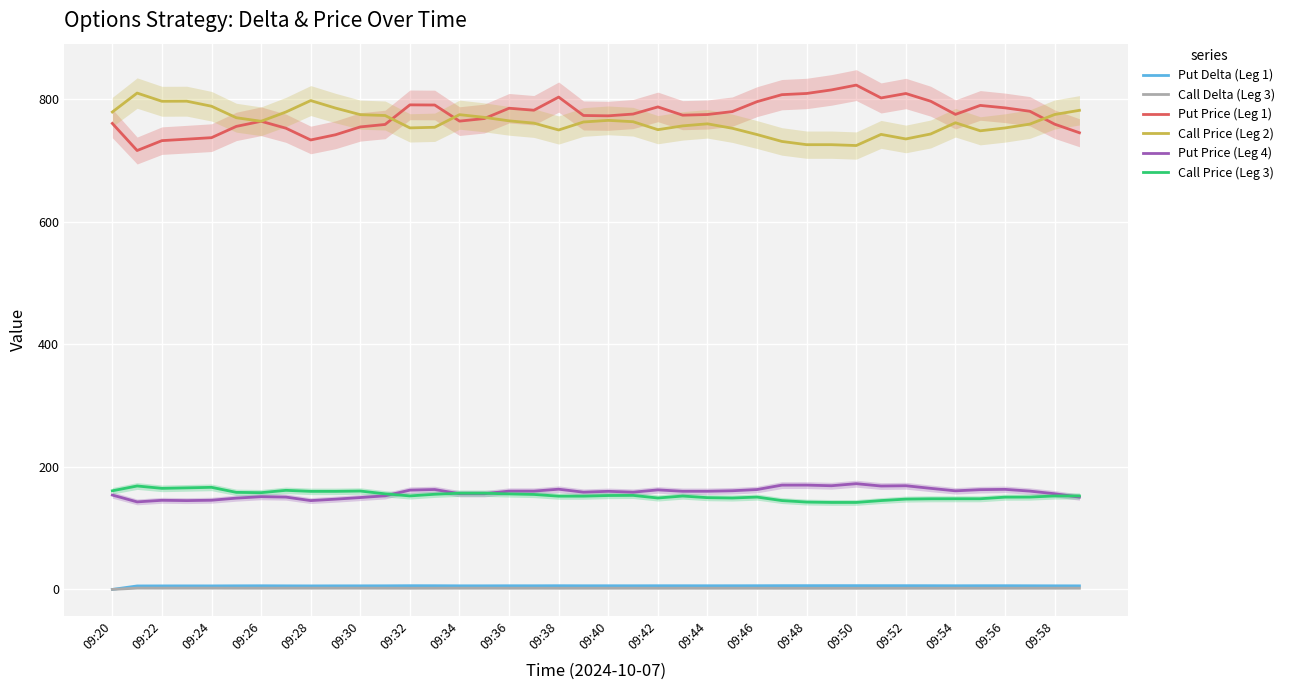

How many lines are shown in the chart?

6